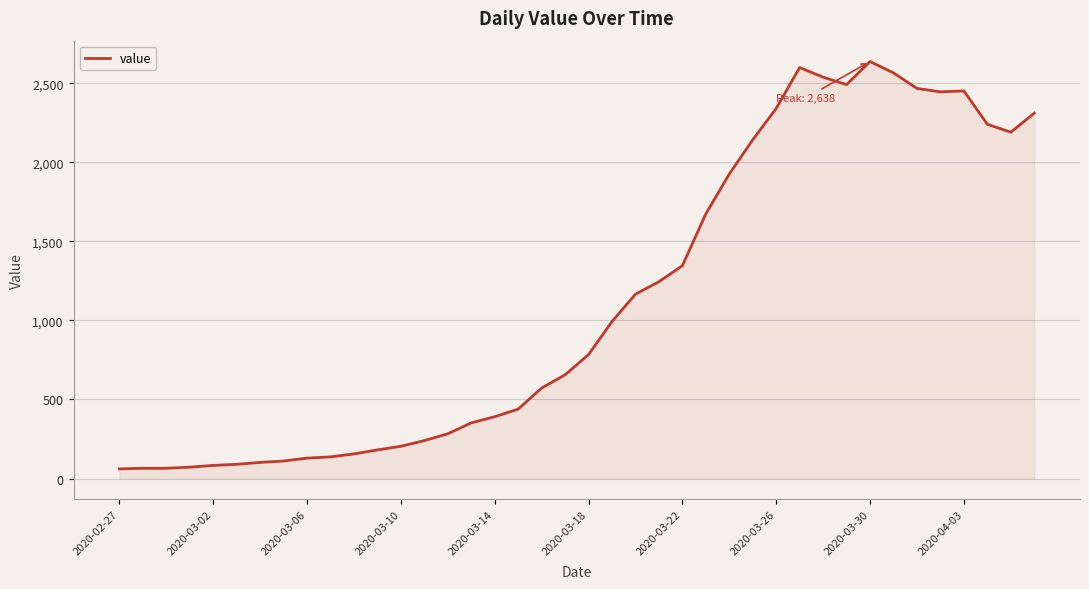

What is the minimum value shown in the chart?

61